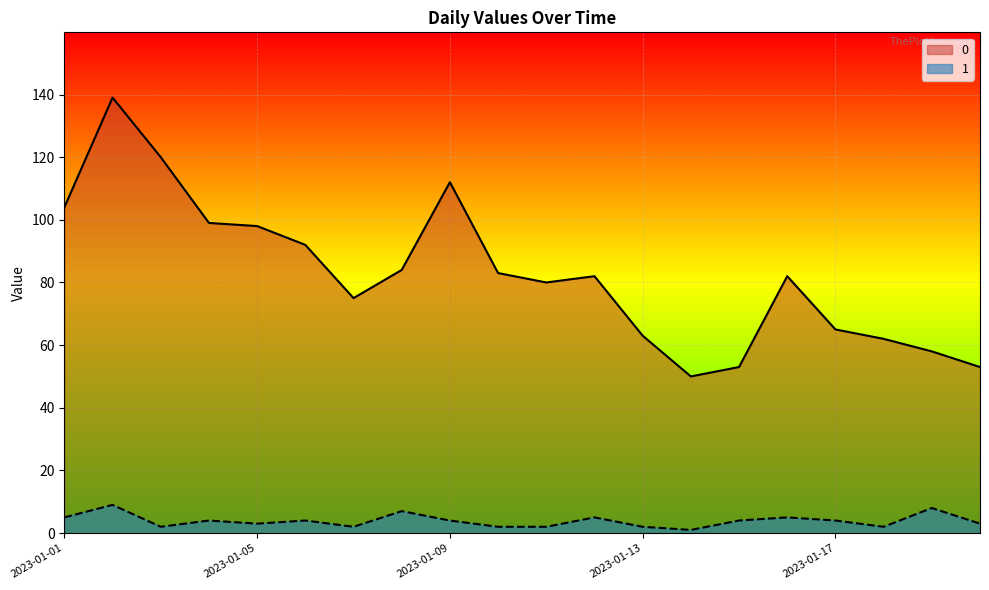

Does the chart display data point markers on the line(s)?

No